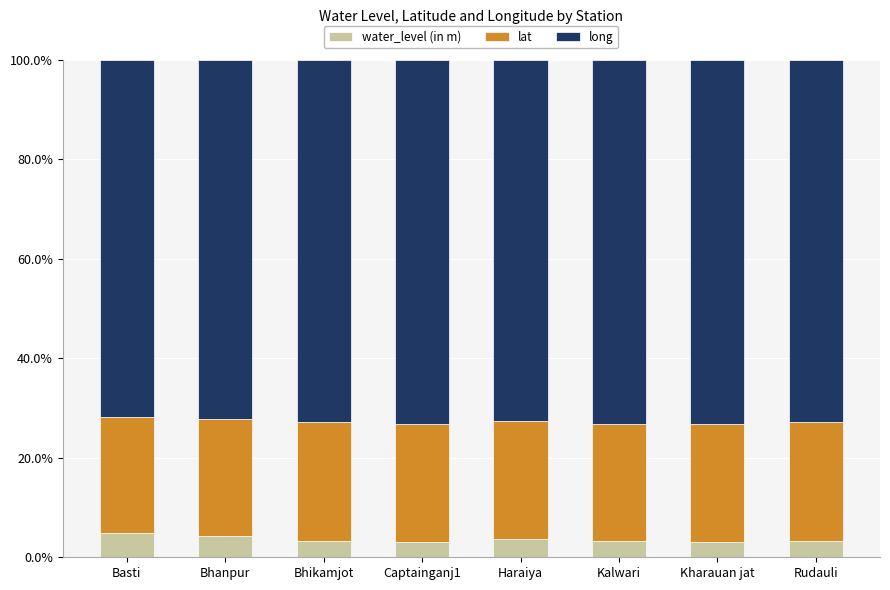

What is the lowest value of the water_level (in m) series?

3.0